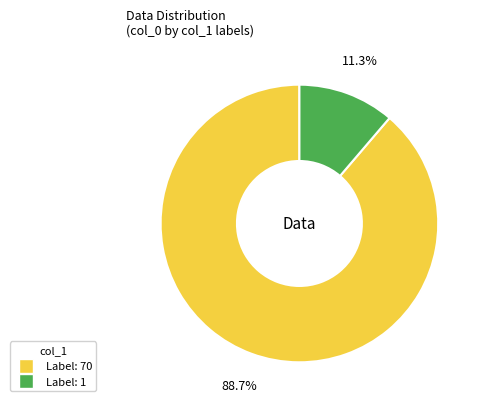

How many slices are in this pie chart?

2